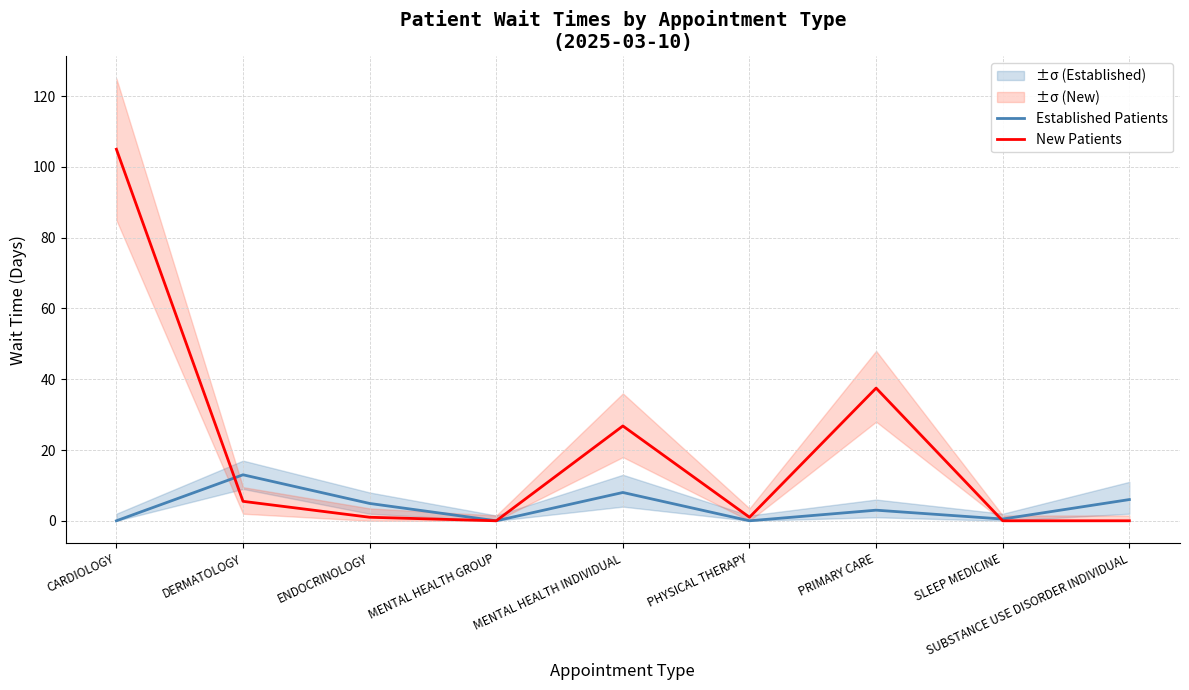

Is it true that Established Patients equals 7.4 at CARDIOLOGY?

False